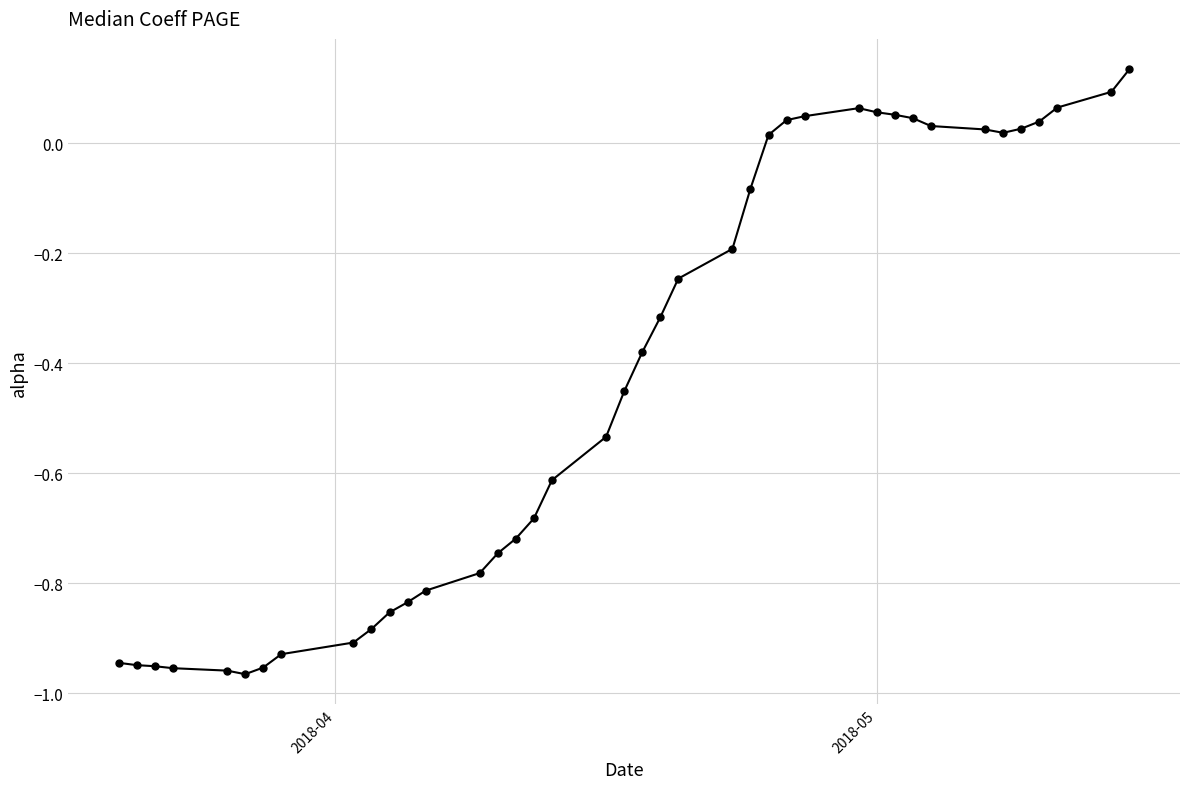

How many positive values are there?

15